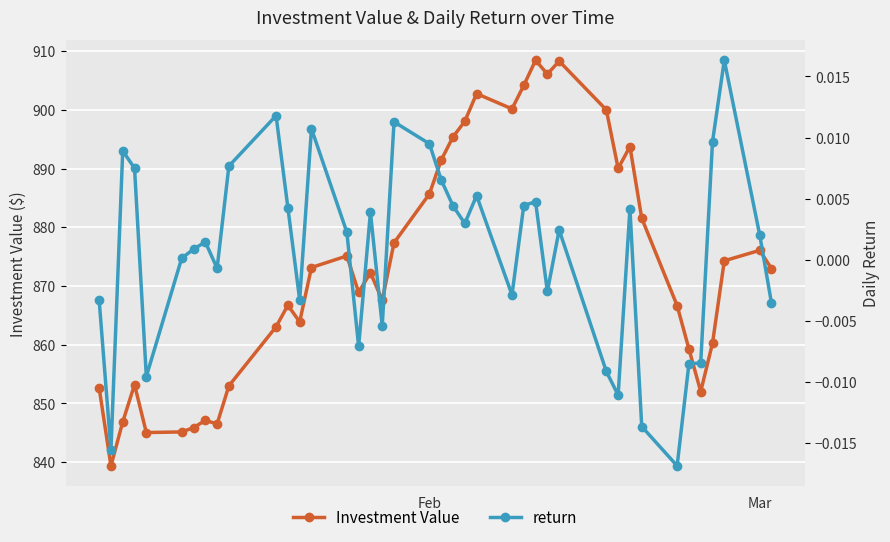

True or false: Investment Value and return intersect in this chart.

False